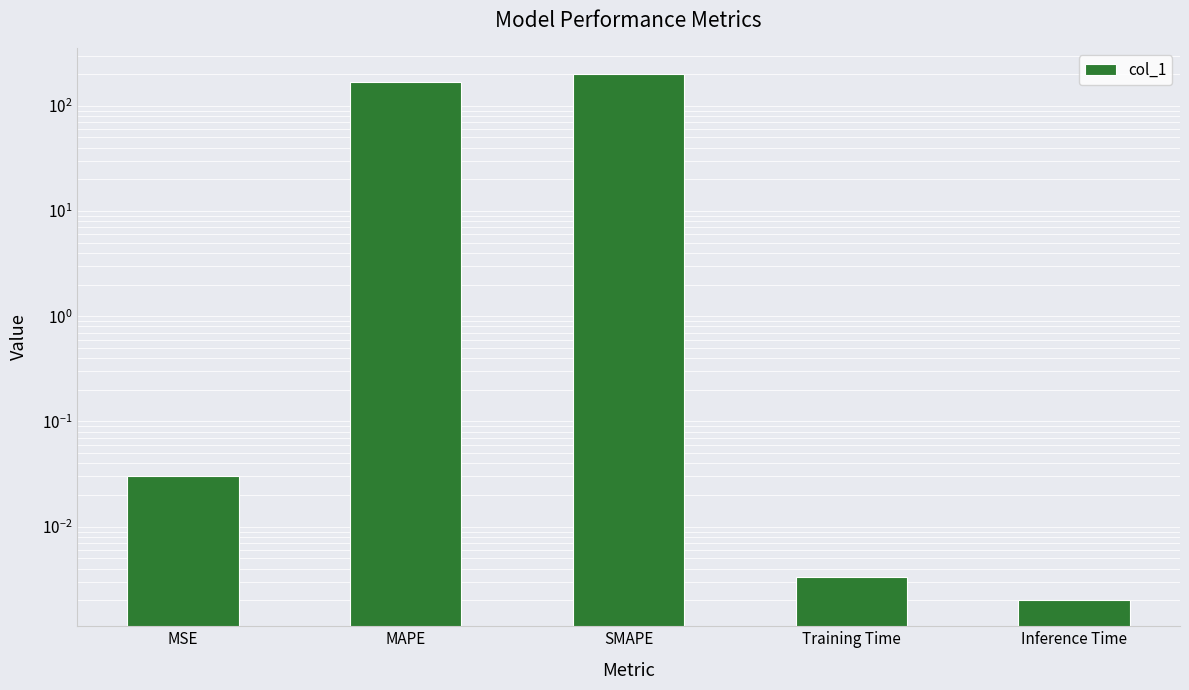

True or false: the data shows 169.8 at MAPE.

True